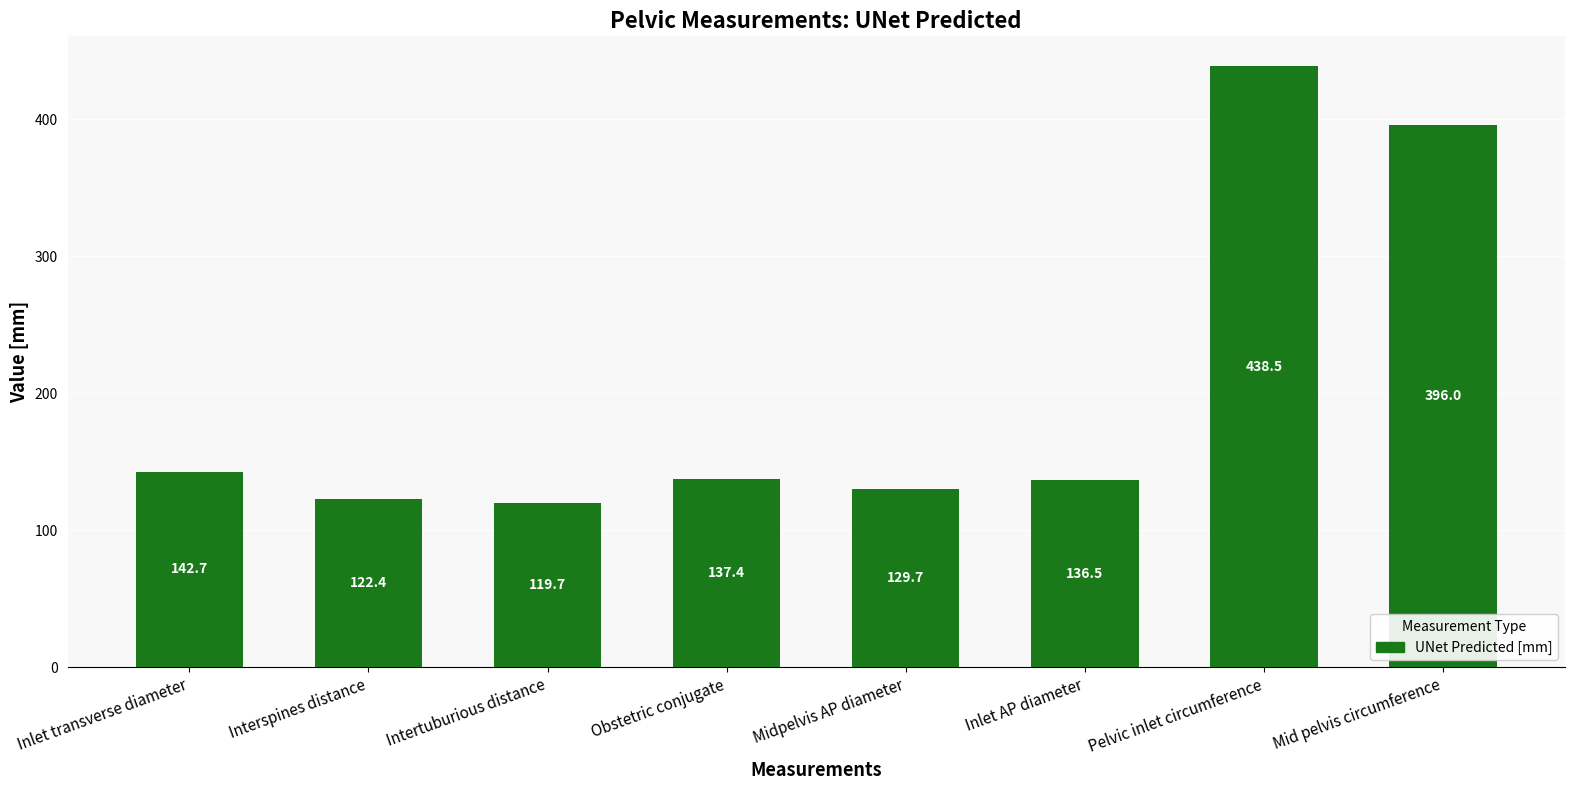

What is the label of the 2nd bar from the left?

Interspines distance